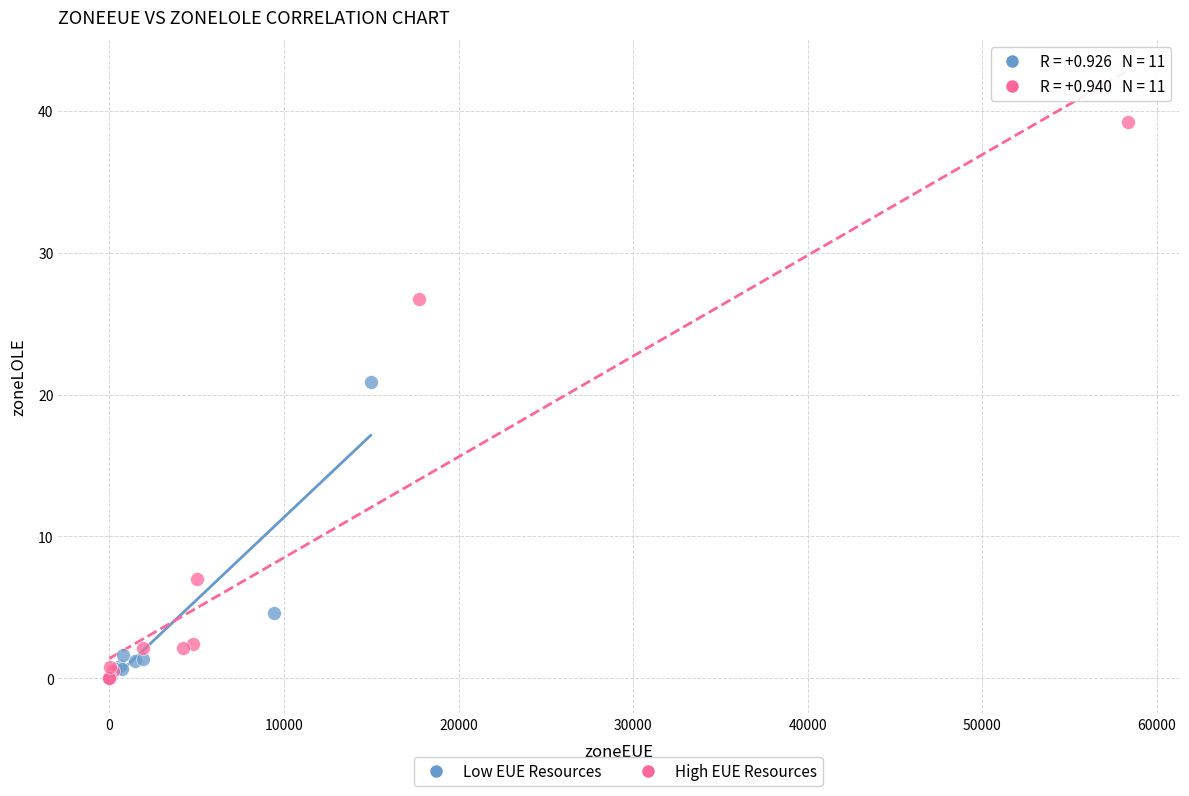

Which series has the widest spread of Y values?

High EUE Resources